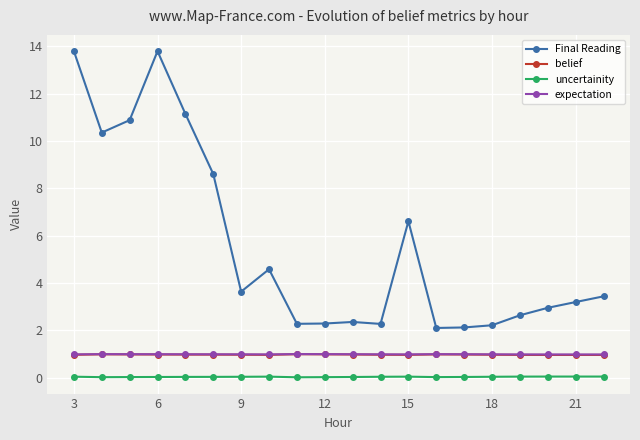

Which series has the largest range (max minus min)?

Final Reading